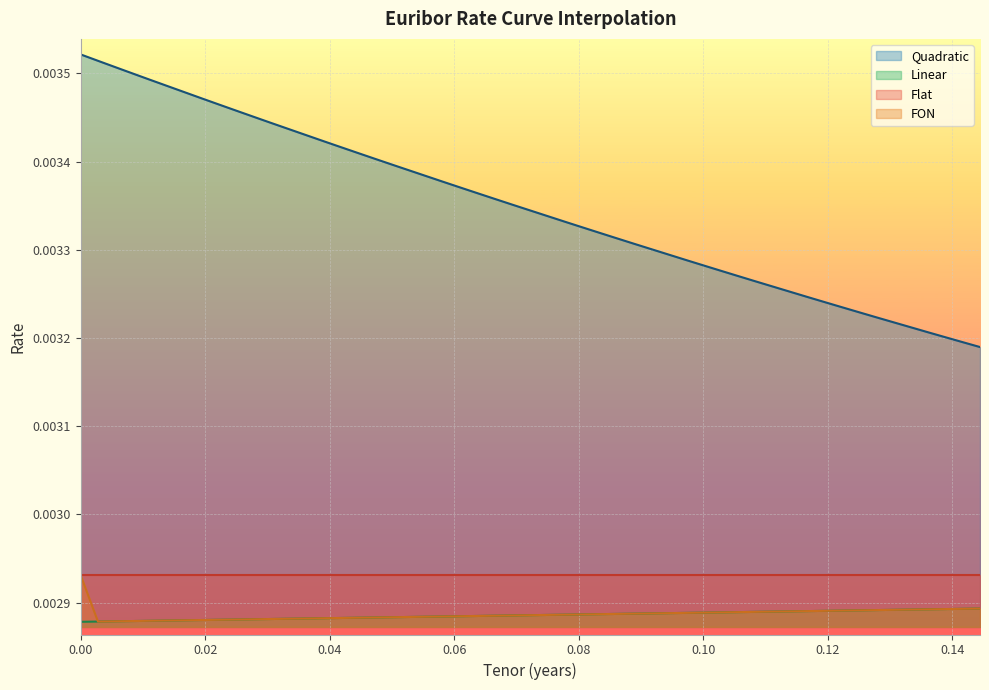

How many lines are shown in the chart?

4